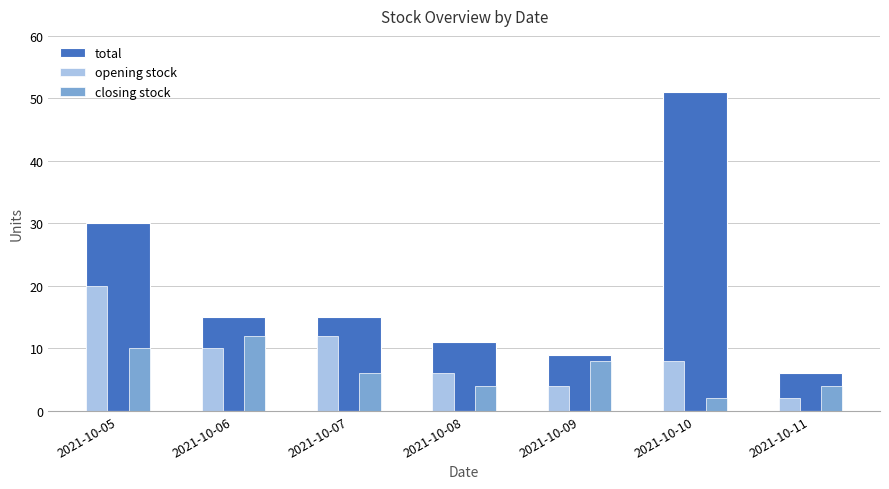

Between 2021-10-07 and 2021-10-09, which series saw the biggest shift?

opening stock